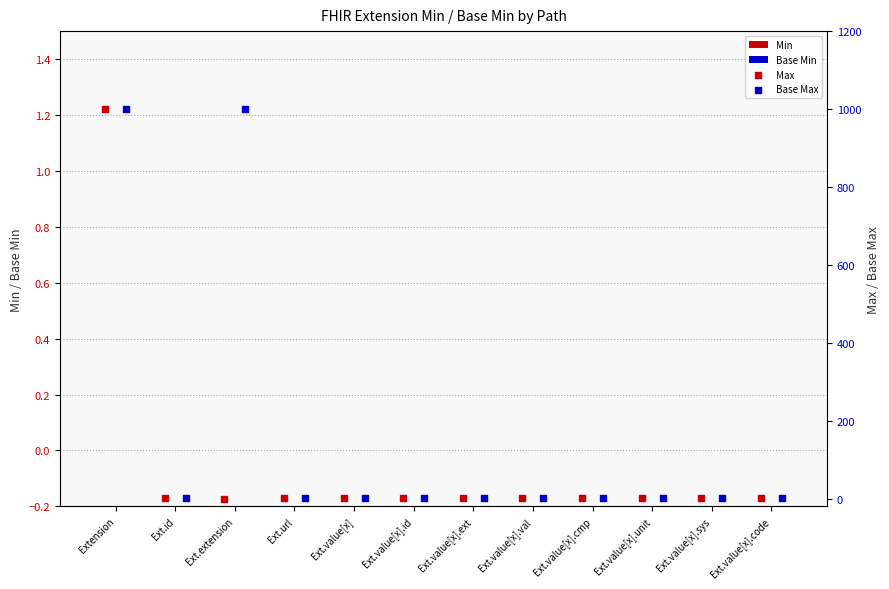

Which series has the widest spread of Y values?

Max